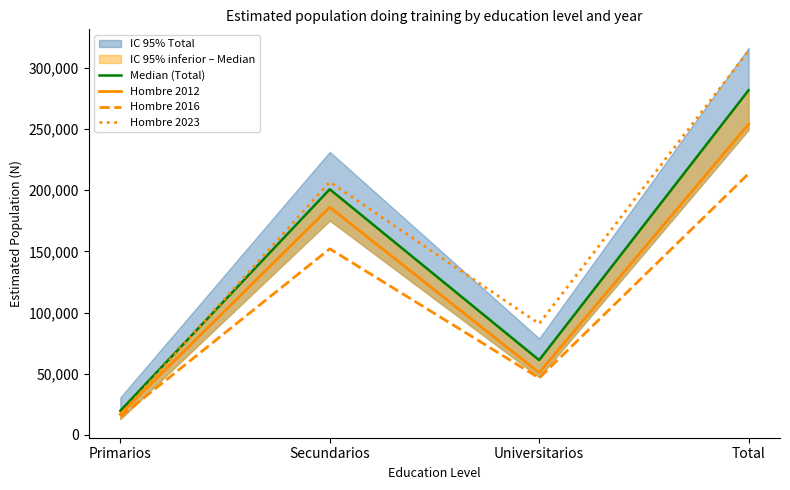

Reading left to right, list all the values displayed in this chart.

Median (Total): Primarios=19758	Secundarios=200805	Universitarios=61173	Total=281737
Hombre 2012: Primarios=16975	Secundarios=186112	Universitarios=50891	Total=253978
Hombre 2016: Primarios=14898	Secundarios=152119	Universitarios=46509	Total=213526
Hombre 2023: Primarios=16309	Secundarios=206754	Universitarios=90891	Total=313954